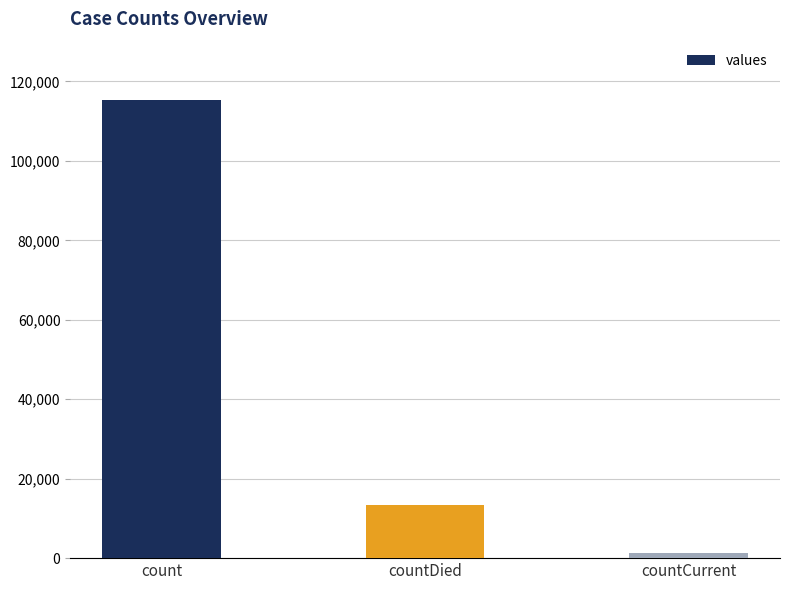

How many values are between 1383 and 115379?

3